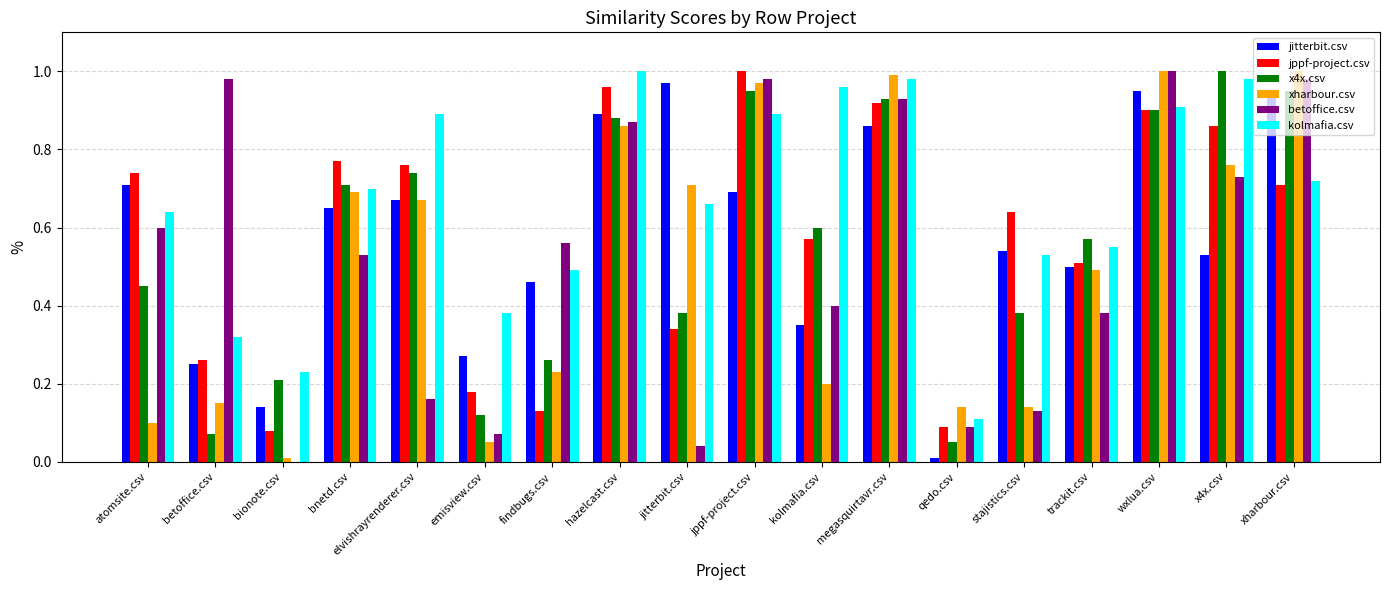

True or false: xharbour.csv has a value of 0.0 at bionote.csv.

True